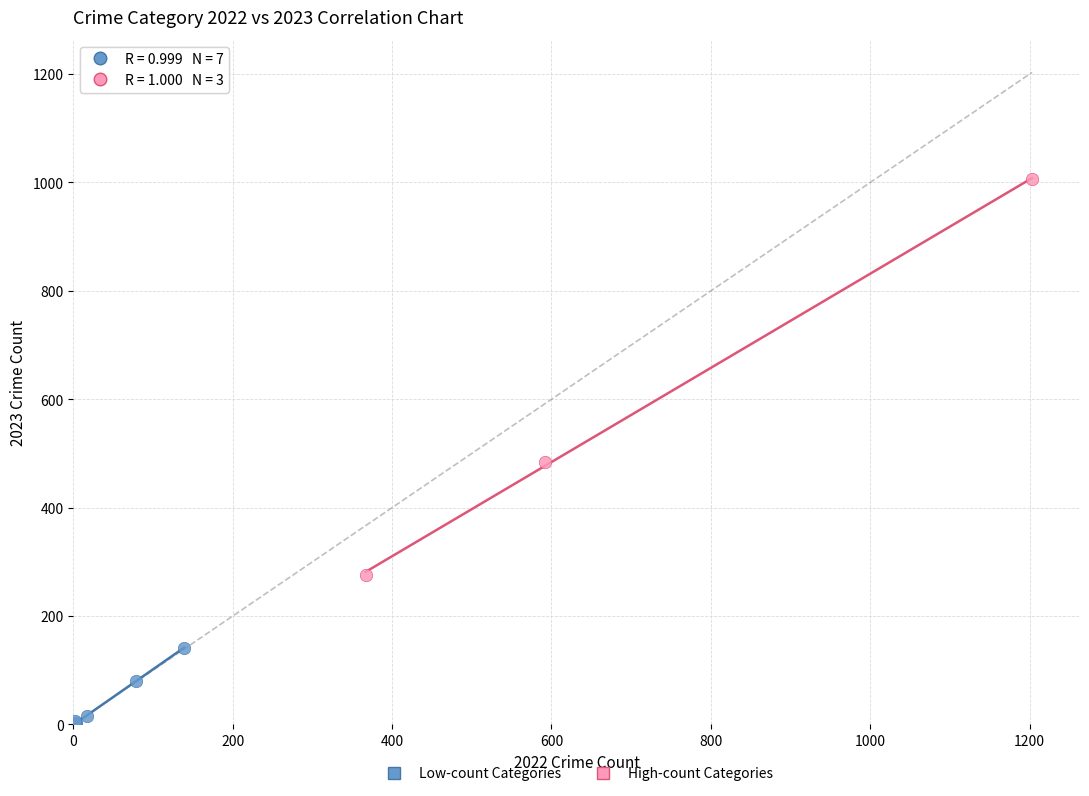

Which series reaches the maximum Y coordinate?

High-count Categories